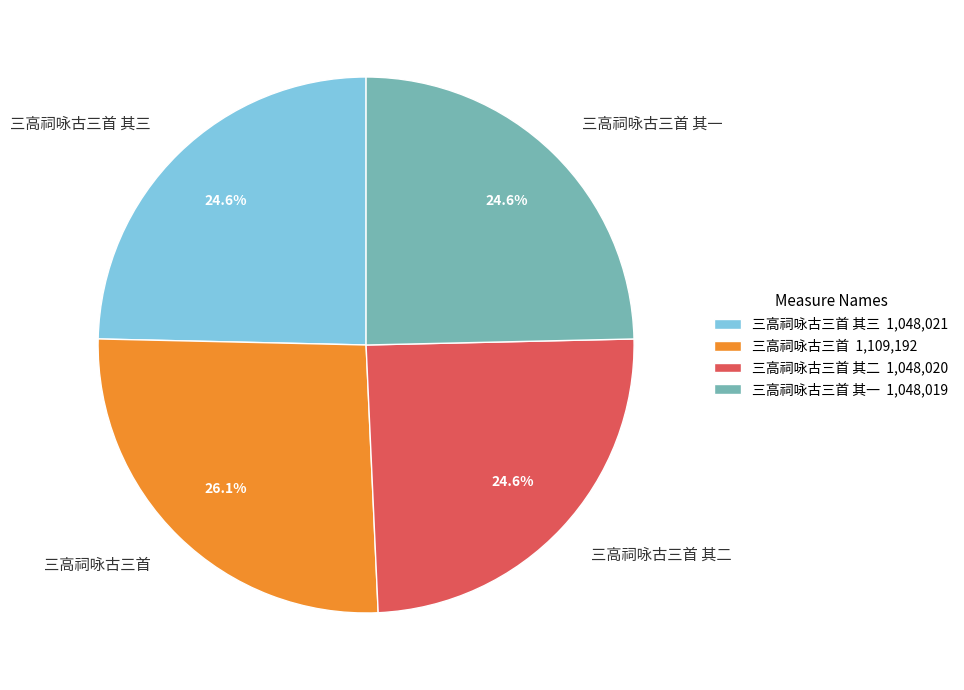

To the nearest percent, what percentage of the pie is 三高祠咏古三首 其二?

25%